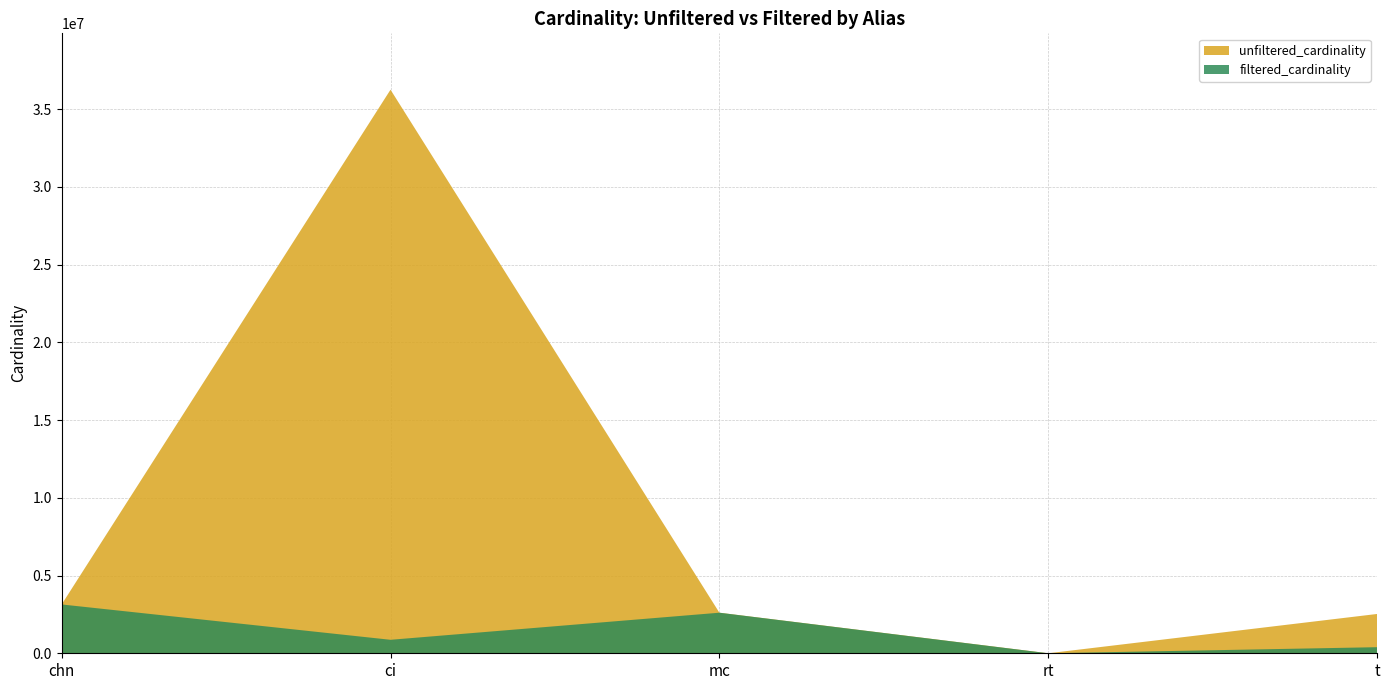

Reading right to left, what are all the values shown in this chart?

unfiltered_cardinality: t=2528312	rt=12	mc=2609129	ci=36244344	chn=3140339
filtered_cardinality: t=391666	rt=1	mc=2609129	ci=867477	chn=3140339